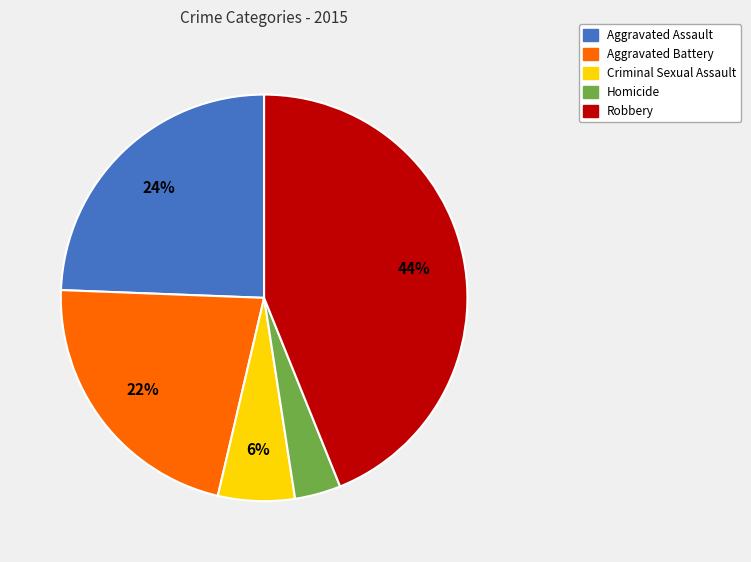

Combined, do Aggravated Assault and Criminal Sexual Assault account for over 50%?

No